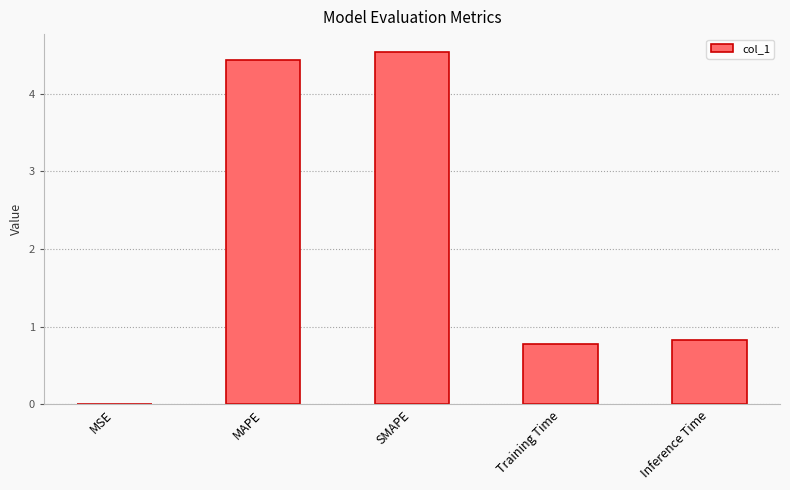

Approximately how many times larger is the value at MAPE compared to SMAPE?

1.0